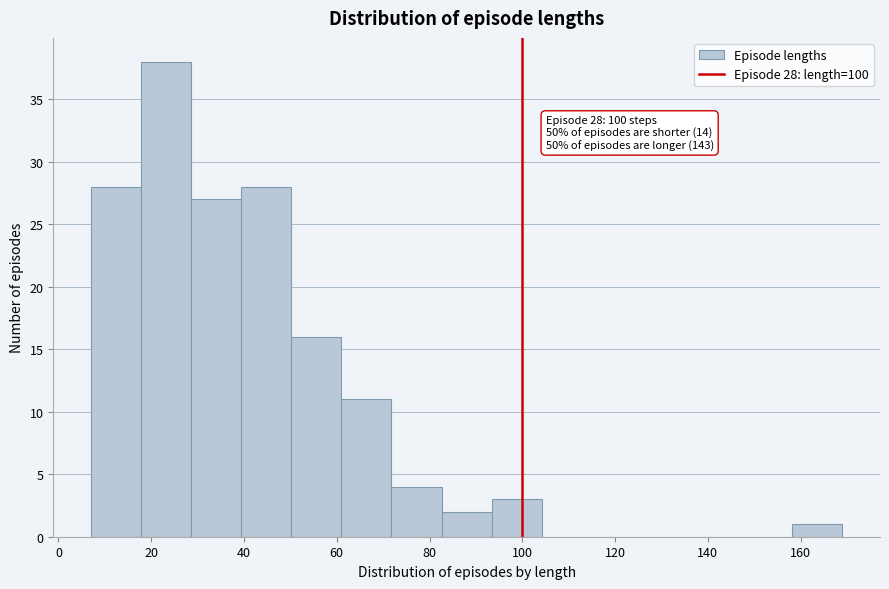

Over which range of the x-axis is the bar tallest?

17.8 to 28.6